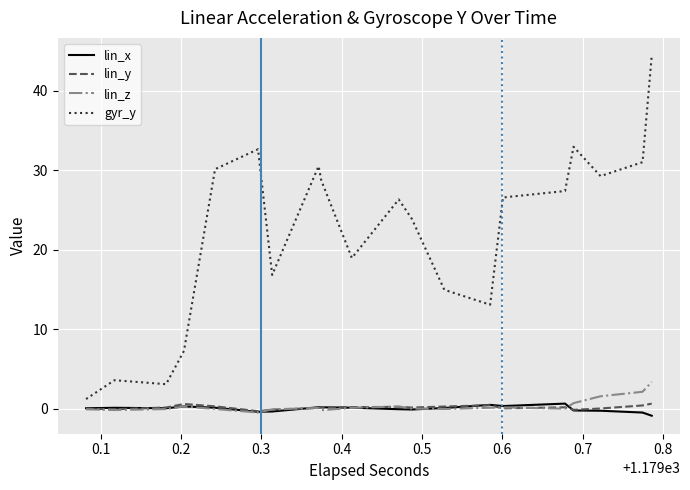

What is the greatest value displayed?

44.4